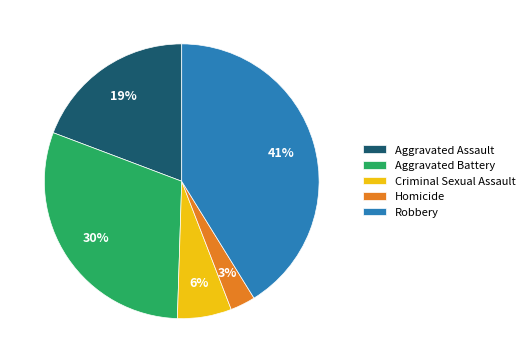

What is the ratio of the value at Aggravated Battery to the value at Robbery?

0.7